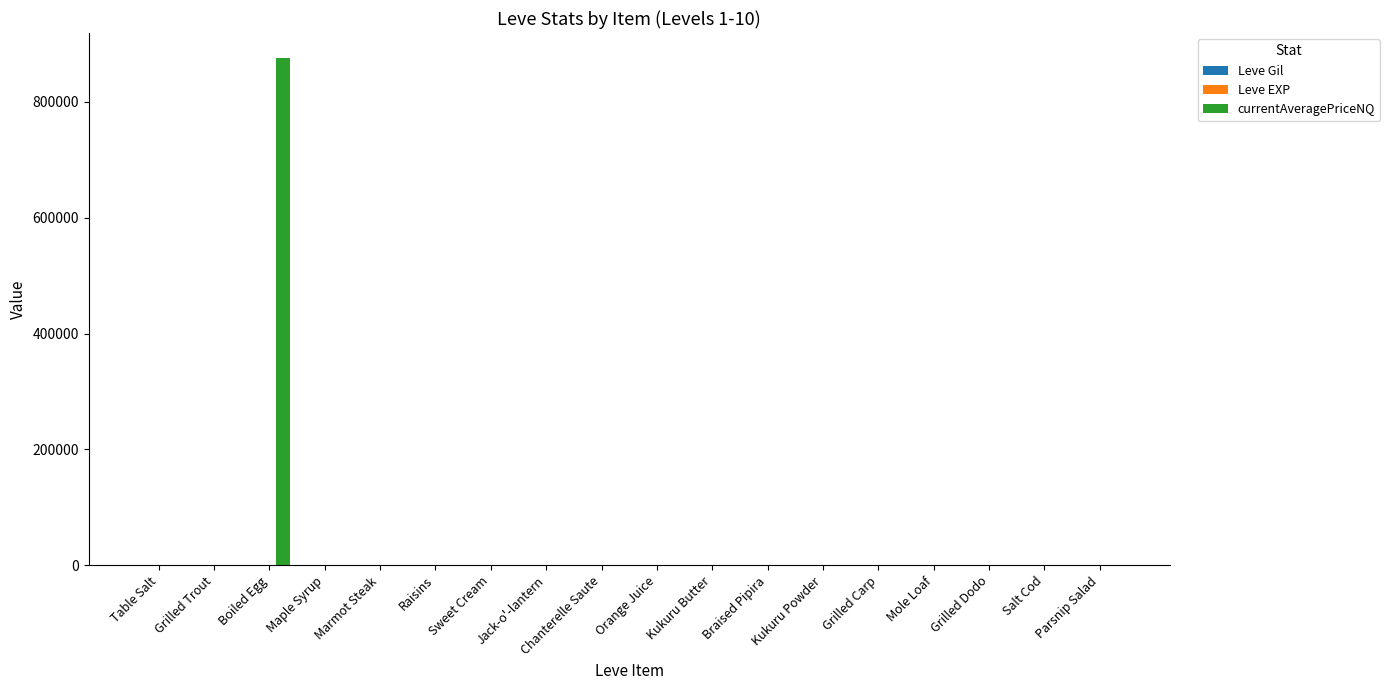

Which category has the highest value across all series?

Boiled Egg